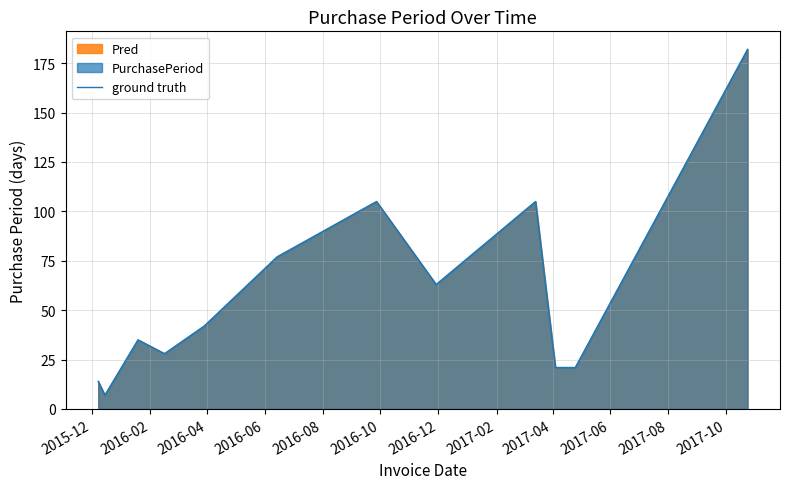

What is the greatest value displayed?

182